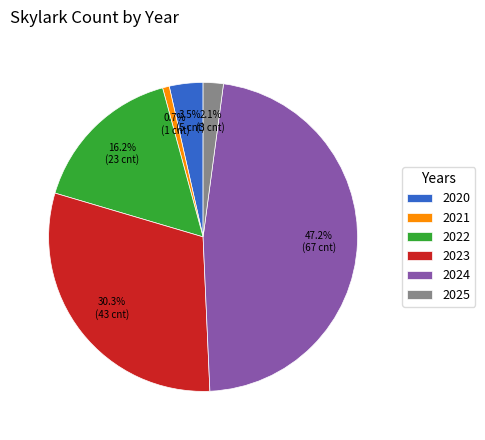

Count the number of slices in the pie.

6